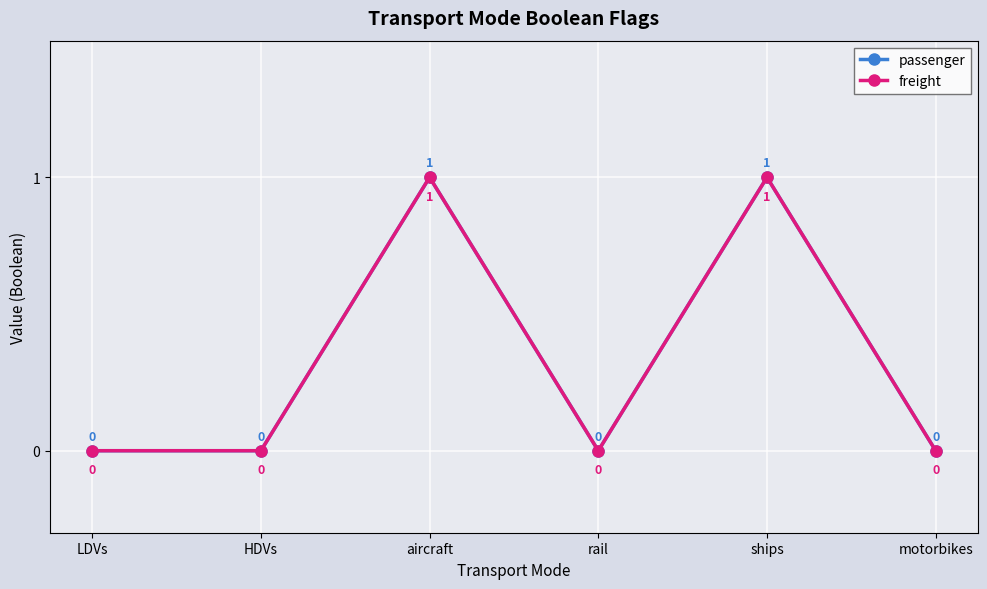

At which category does passenger reach its first local valley?

rail